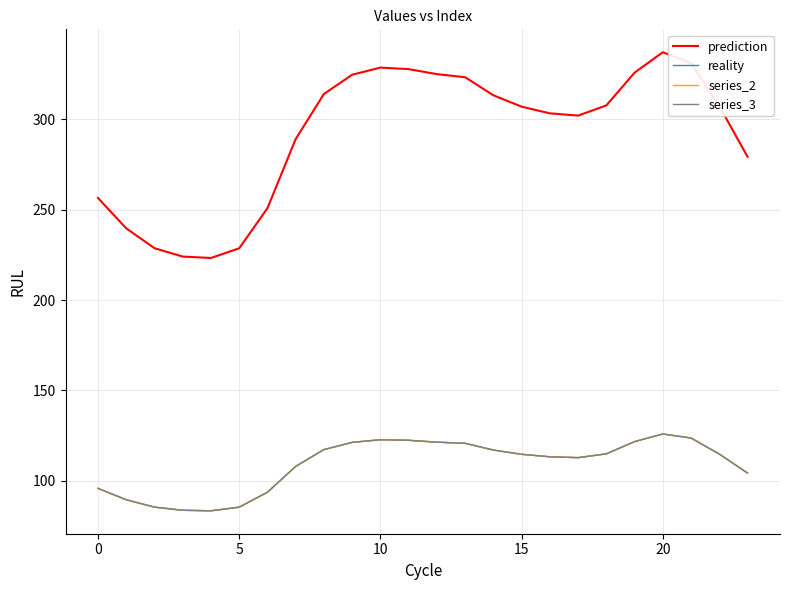

Reading right to left, transcribe all the data shown in this chart.

prediction: 279.3	307.4	331.2	337.2	325.9	307.7	302.1	303.4	307.1	313.4	323.3	325.1	327.8	328.7	324.7	314.1	289.1	250.9	228.7	223.3	224.1	228.7	239.7	256.5
reality: 104.3	114.8	123.6	125.9	121.7	114.9	112.8	113.3	114.6	117.0	120.7	121.4	122.4	122.7	121.2	117.3	107.9	93.7	85.4	83.4	83.7	85.4	89.5	95.8
series_2: 104.3	114.8	123.6	125.9	121.7	114.9	112.8	113.3	114.6	117.0	120.7	121.4	122.4	122.7	121.2	117.3	107.9	93.7	85.4	83.4	83.7	85.4	89.5	95.8
series_3: 104.3	114.8	123.6	125.9	121.7	114.9	112.8	113.3	114.6	117.0	120.7	121.4	122.4	122.7	121.2	117.3	107.9	93.7	85.4	83.4	83.7	85.4	89.5	95.8